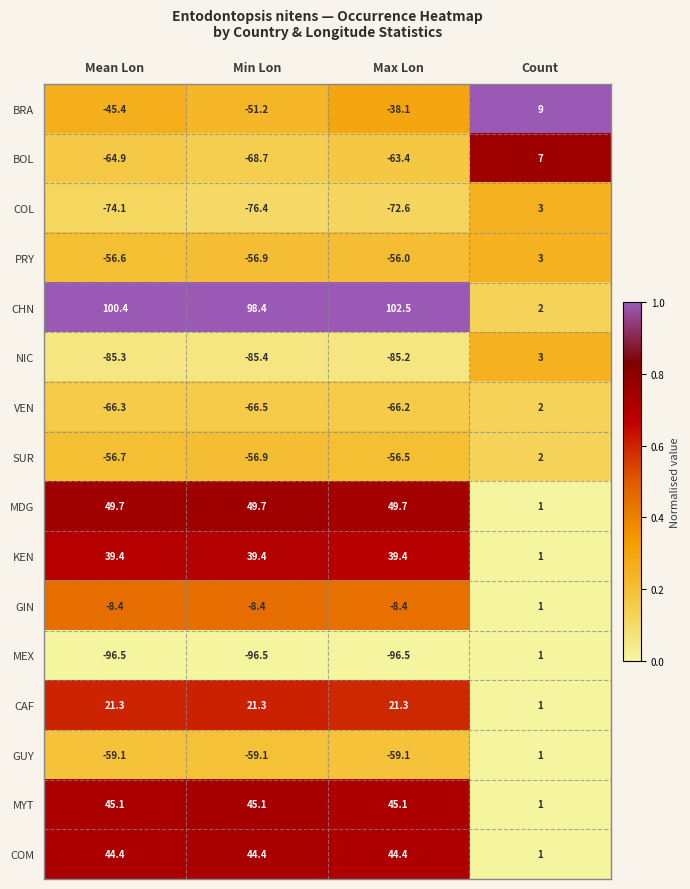

At which category is the sum across all series the highest?

Count